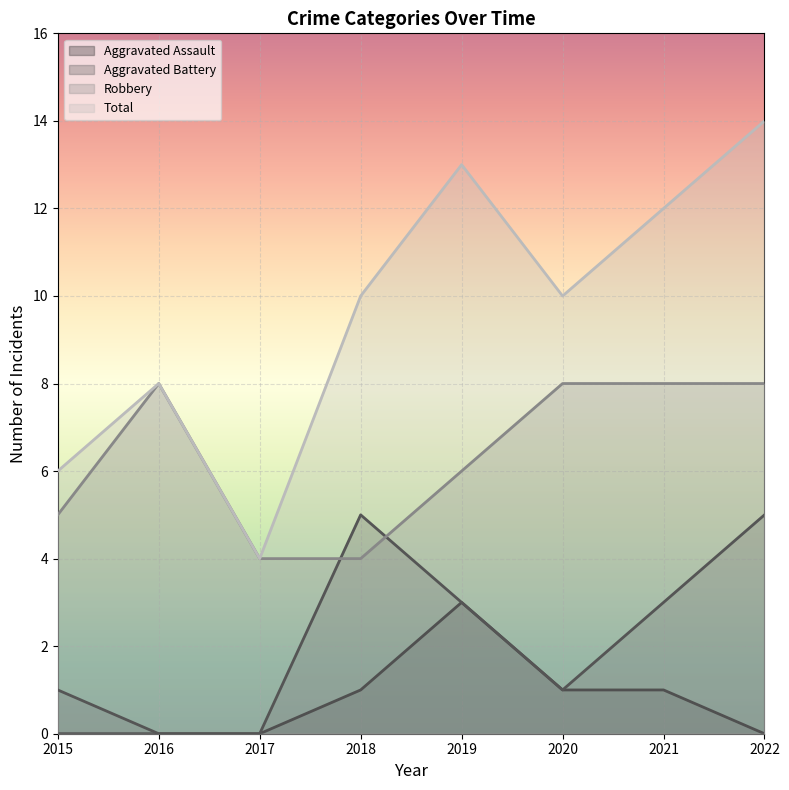

Which label corresponds to the largest value in the chart?

2022